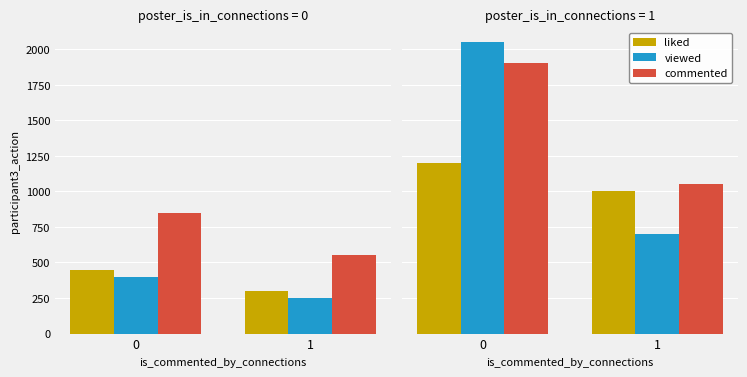

How many groups of bars are there?

2